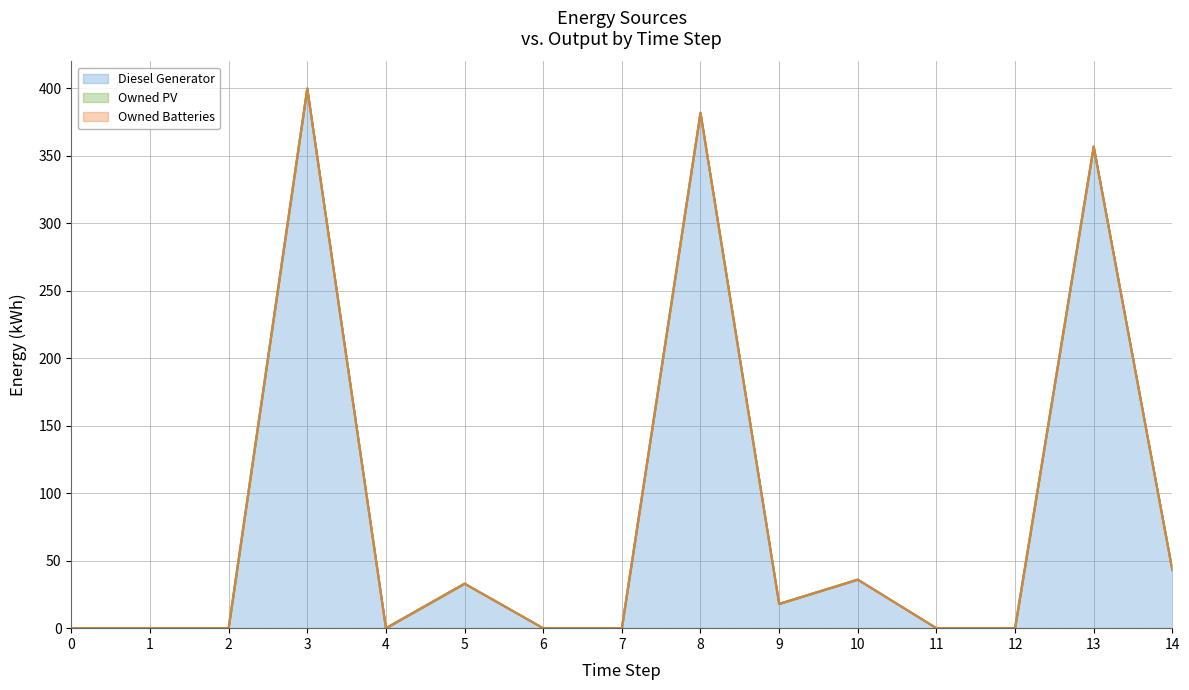

Is it true that Owned PV equals 0 at 3?

True